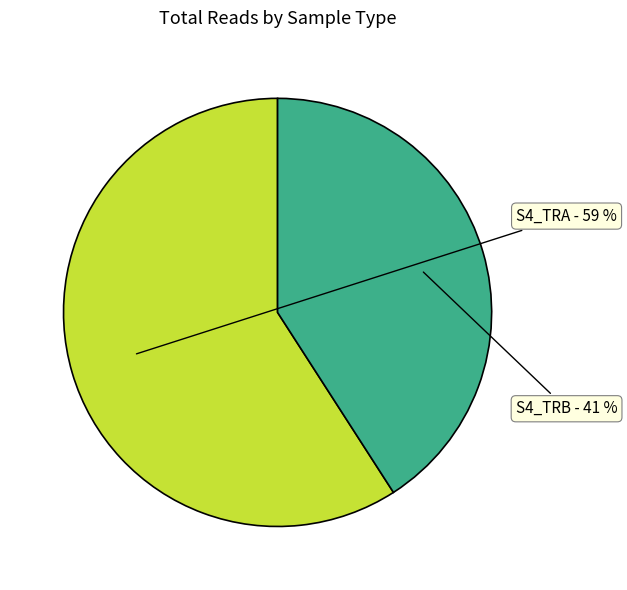

Is there any slice that represents more than half of the pie?

Yes